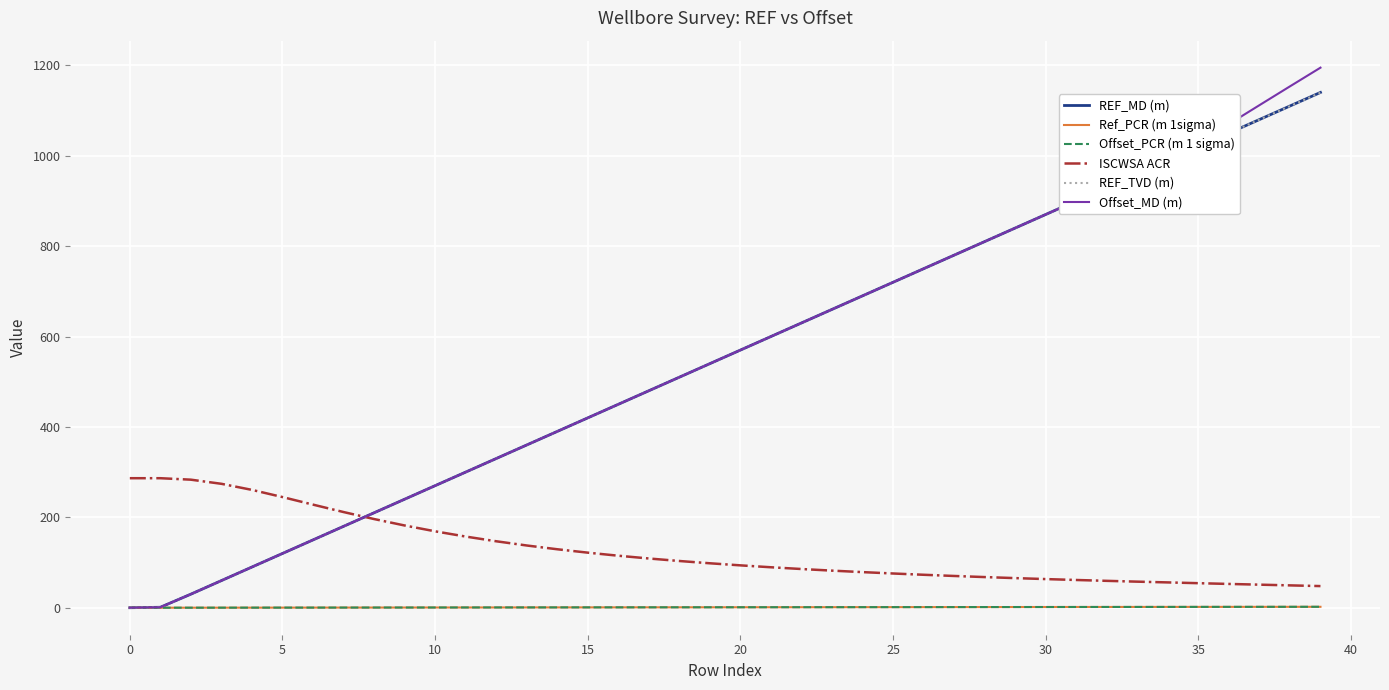

Which series has the largest range (max minus min)?

Offset_MD (m)